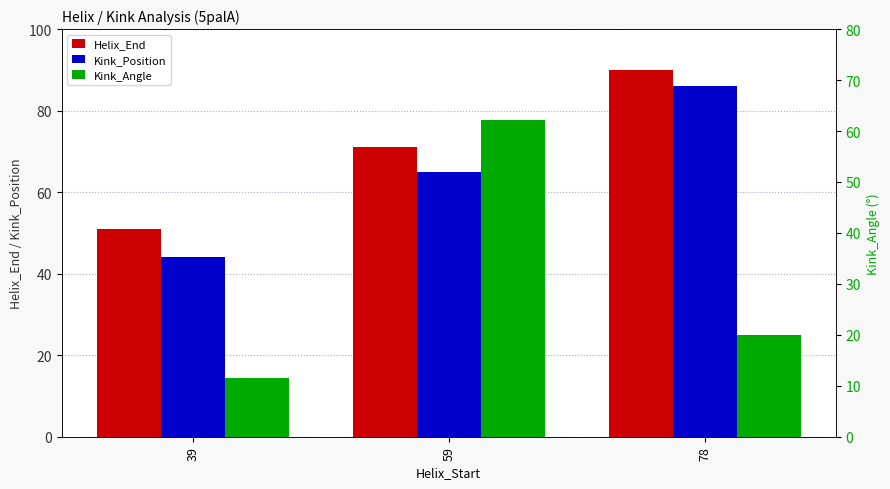

Reading right to left, list all the values displayed in this chart.

Helix_End: 78=90.0	59=71.0	39=51.0
Kink_Position: 78=86.0	59=65.0	39=44.0
Kink_Angle: 78=20.0	59=62.2	39=11.6